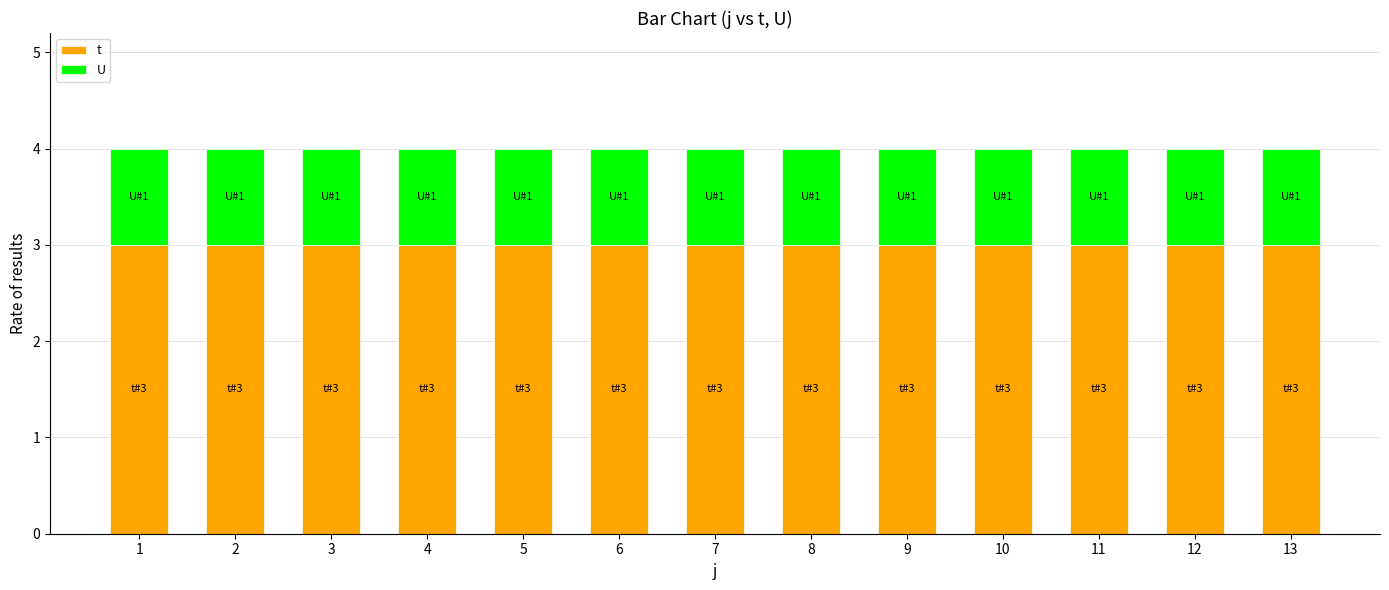

What is the average value of the t series?

3